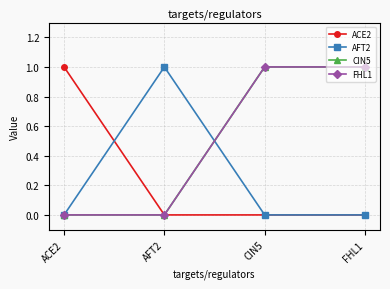

What is the difference between the maximum and minimum values in the CIN5 series?

1